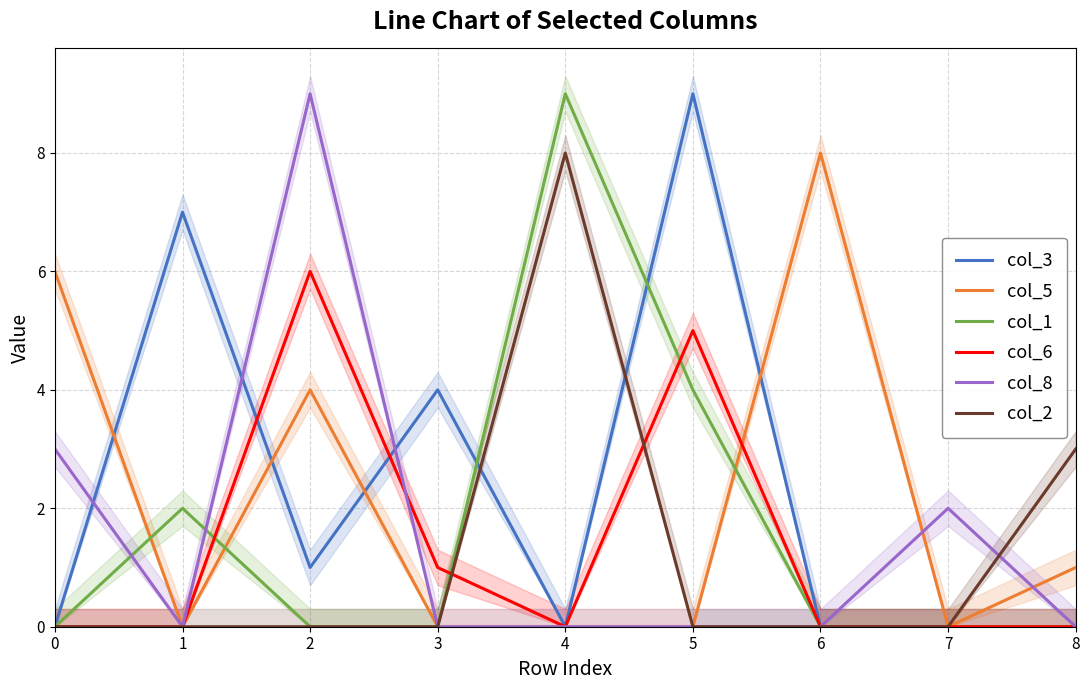

What is the total value across all series at 7?

2